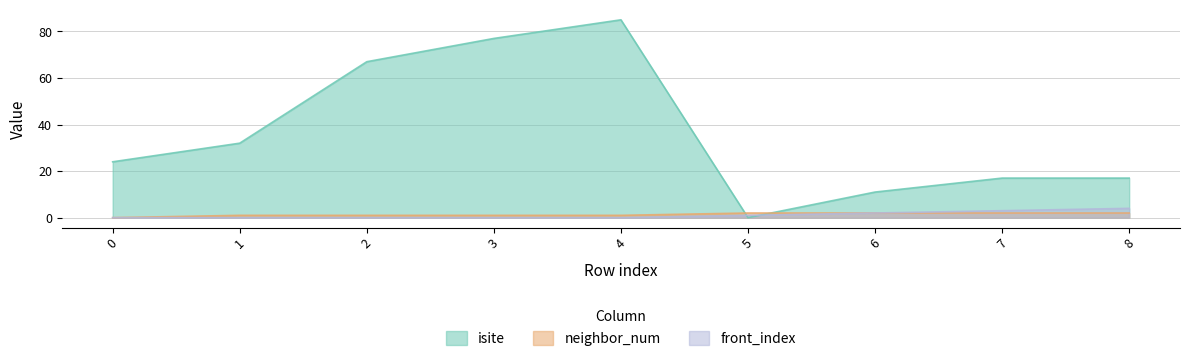

Reading left to right, extract all data points from this chart.

isite: 0=24	1=32	2=67	3=77	4=85	5=0	6=11	7=17	8=17
neighbor_num: 0=0	1=1	2=1	3=1	4=1	5=2	6=2	7=2	8=2
front_index: 0=0	1=0	2=0	3=0	4=0	5=1	6=2	7=3	8=4